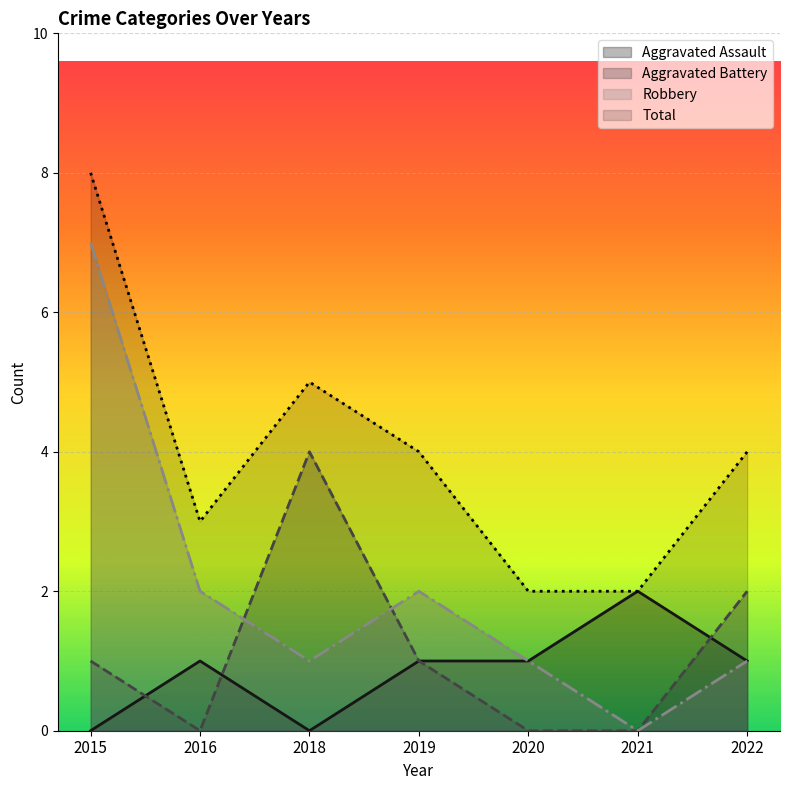

True or false: Total and Aggravated Battery intersect in this chart.

False